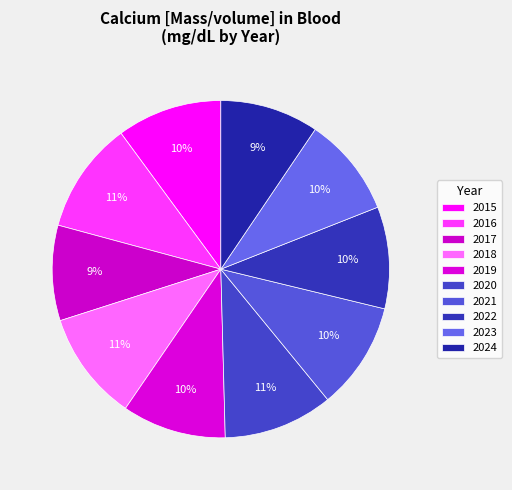

How many segments does this pie chart have?

10